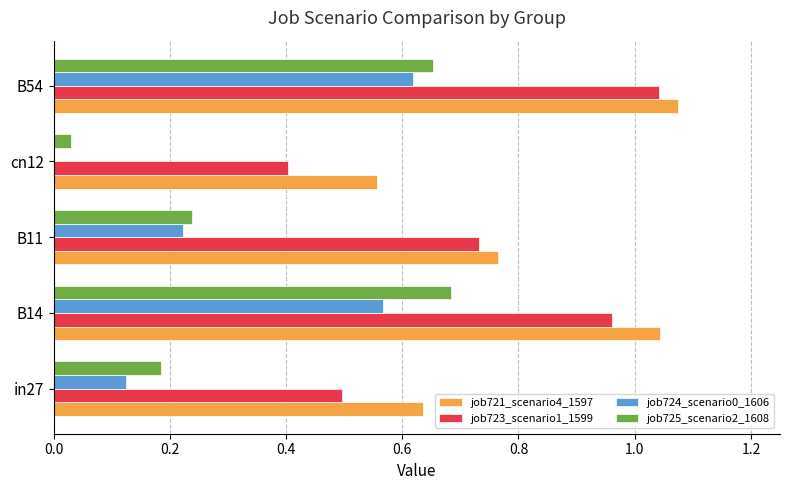

Which series changed the most between in27 and B14?

job725_scenario2_1608